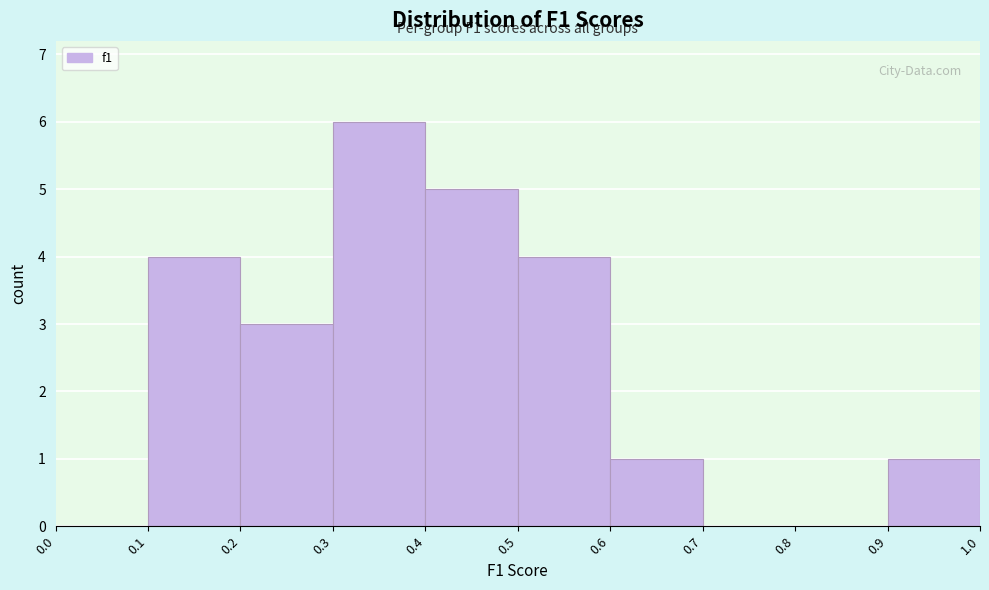

Over which range of the x-axis is the bar tallest?

0.3 to 0.4